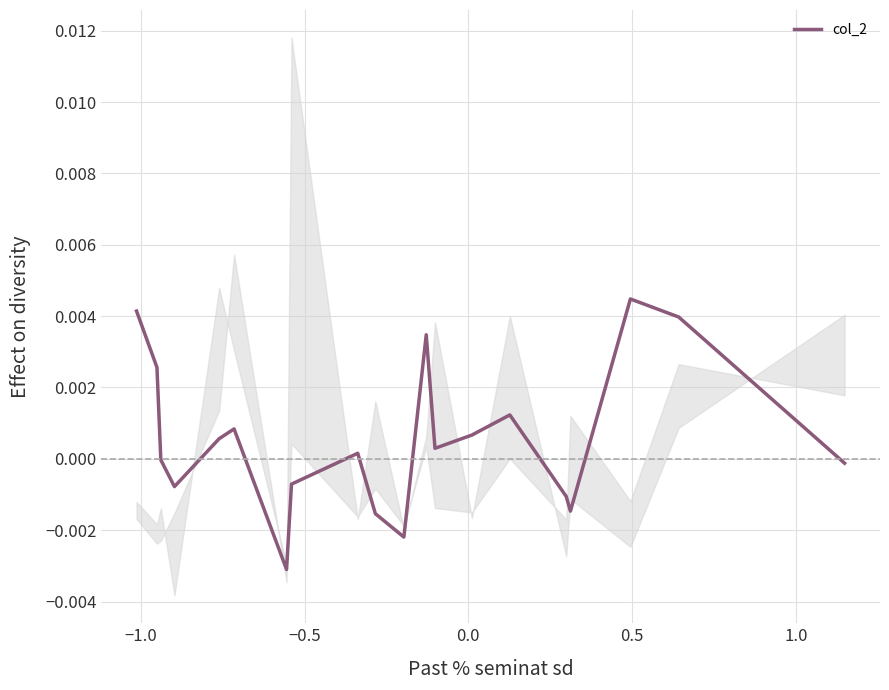

At which label is the value closest to 0?

−0.5